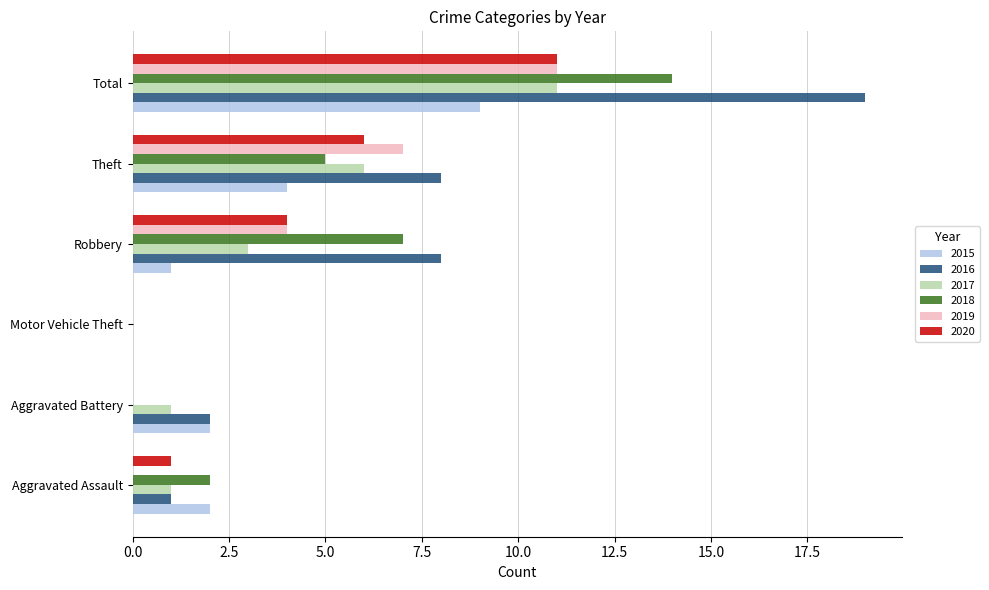

Which series changed the most between Aggravated Battery and Total?

2016